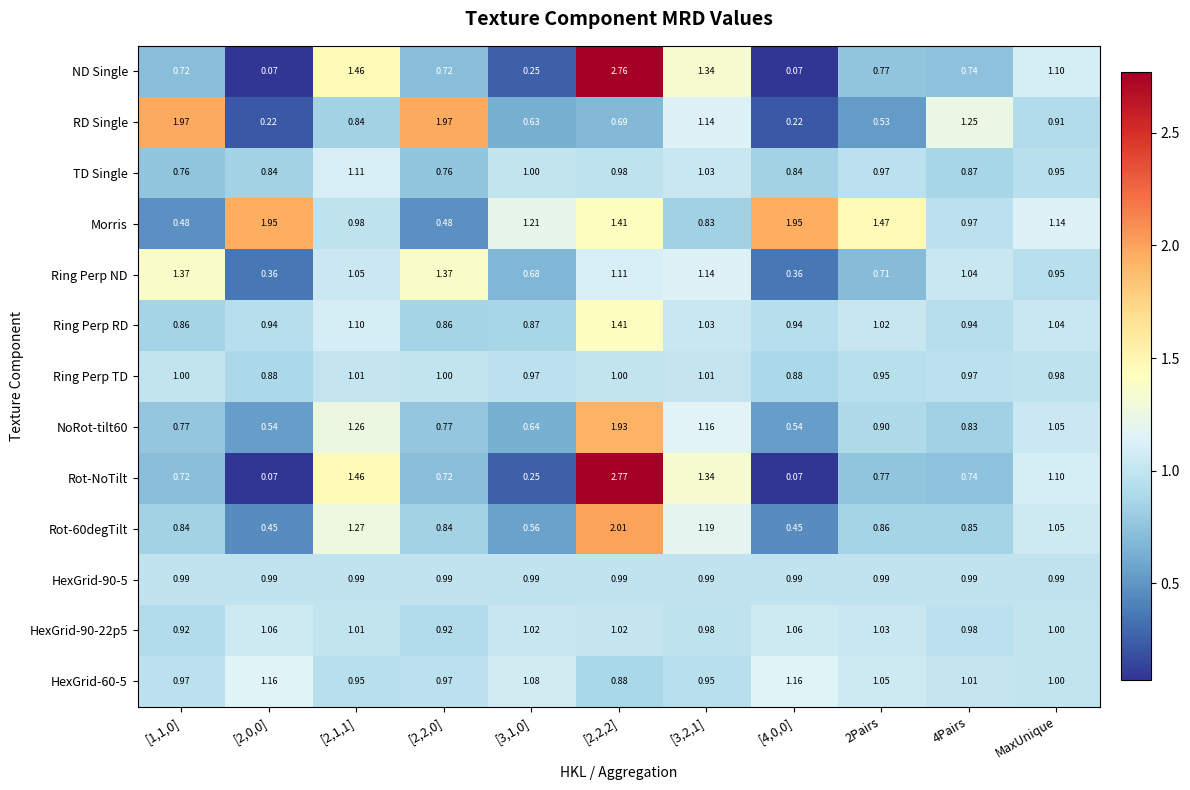

Which series has the largest range (max minus min)?

Rot-NoTilt